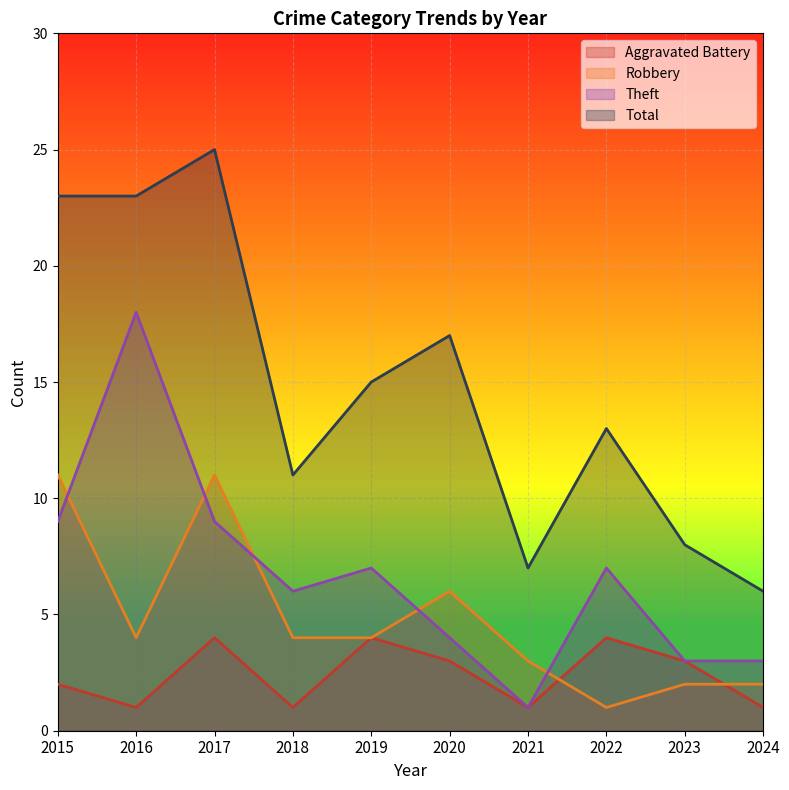

After their last crossing, which series has the higher values: Aggravated Battery or Robbery?

Robbery